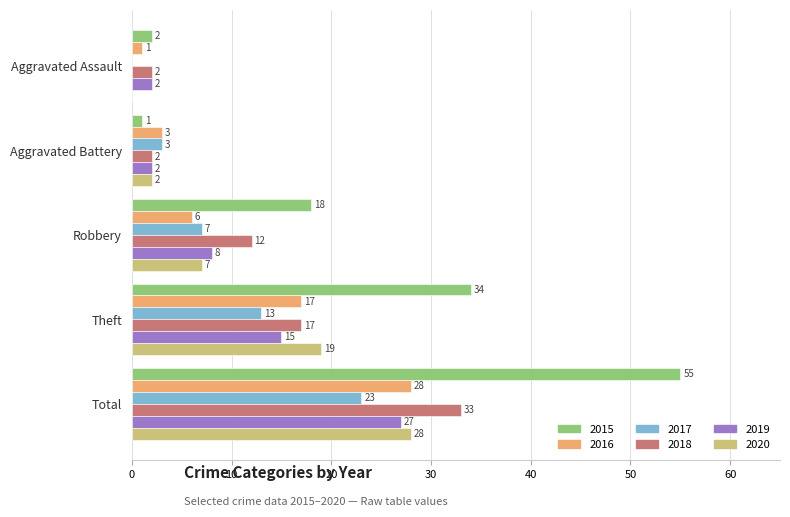

At which label is 2018 closest to 17?

Theft